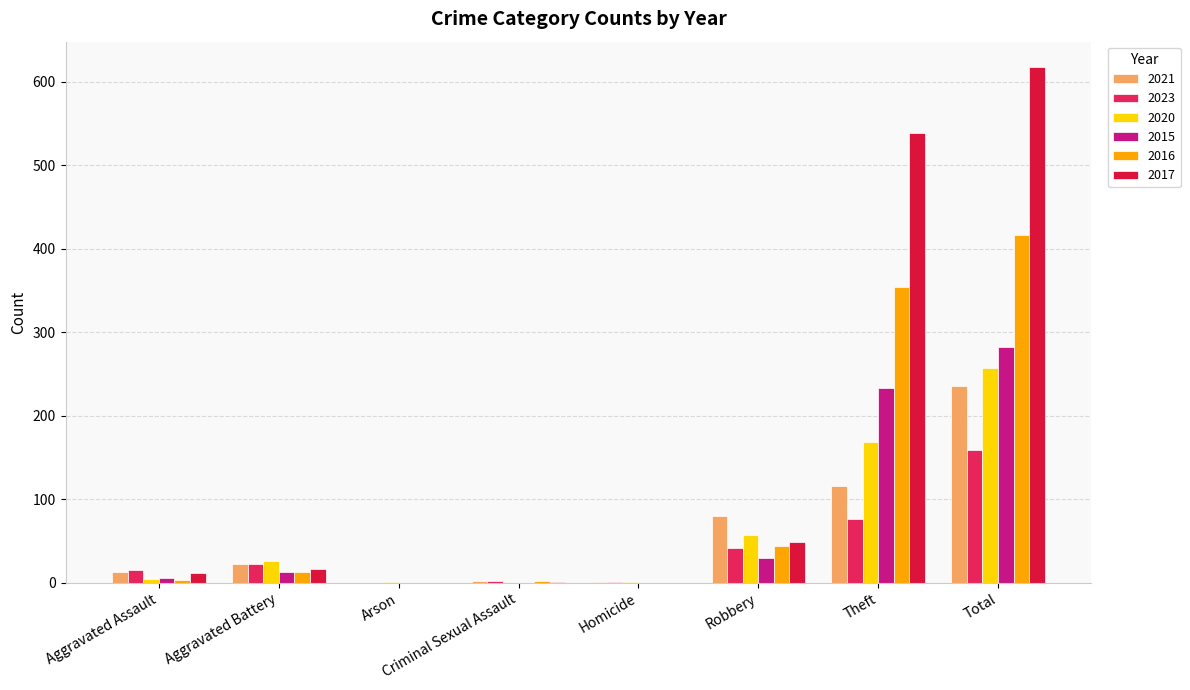

At which category is the sum across all series the highest?

Total